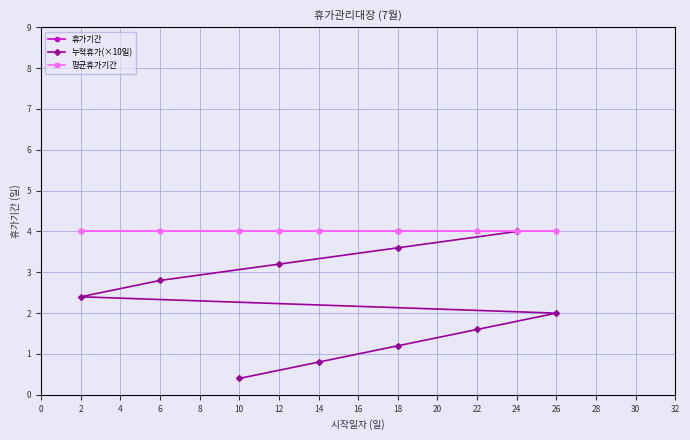

What is the label of the 6th point from the right?

26